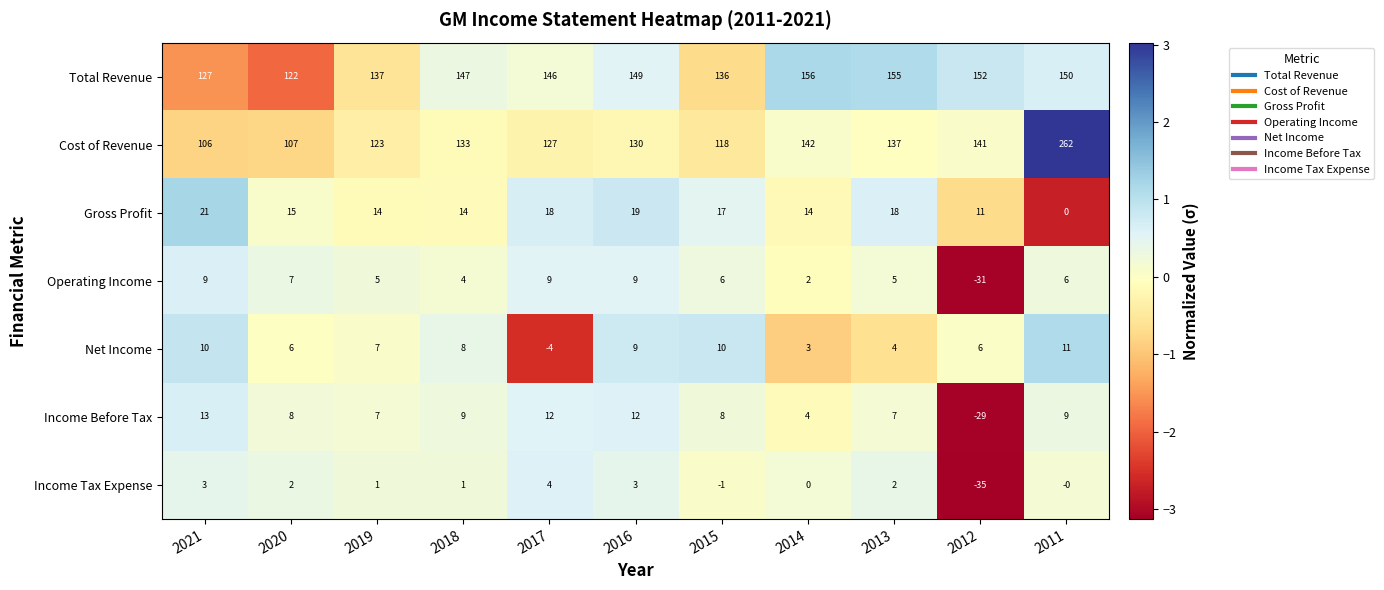

What is the smallest value displayed?

-35